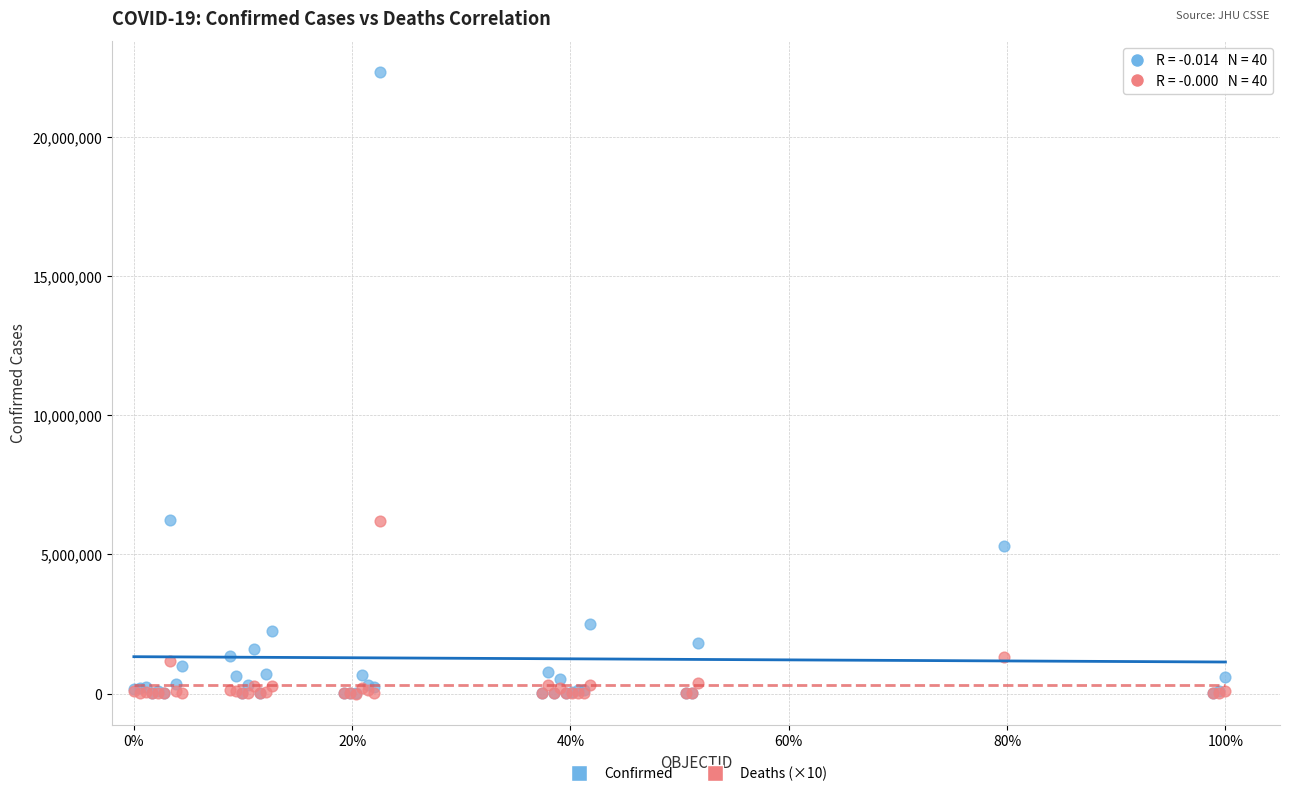

Which series contains the highest Y value?

Confirmed